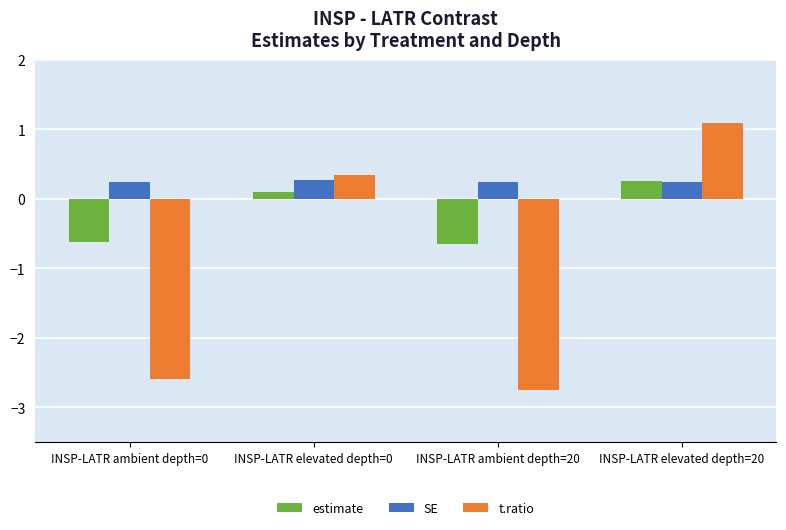

List the series in order of their overall mean, highest first.

SE, estimate, t.ratio